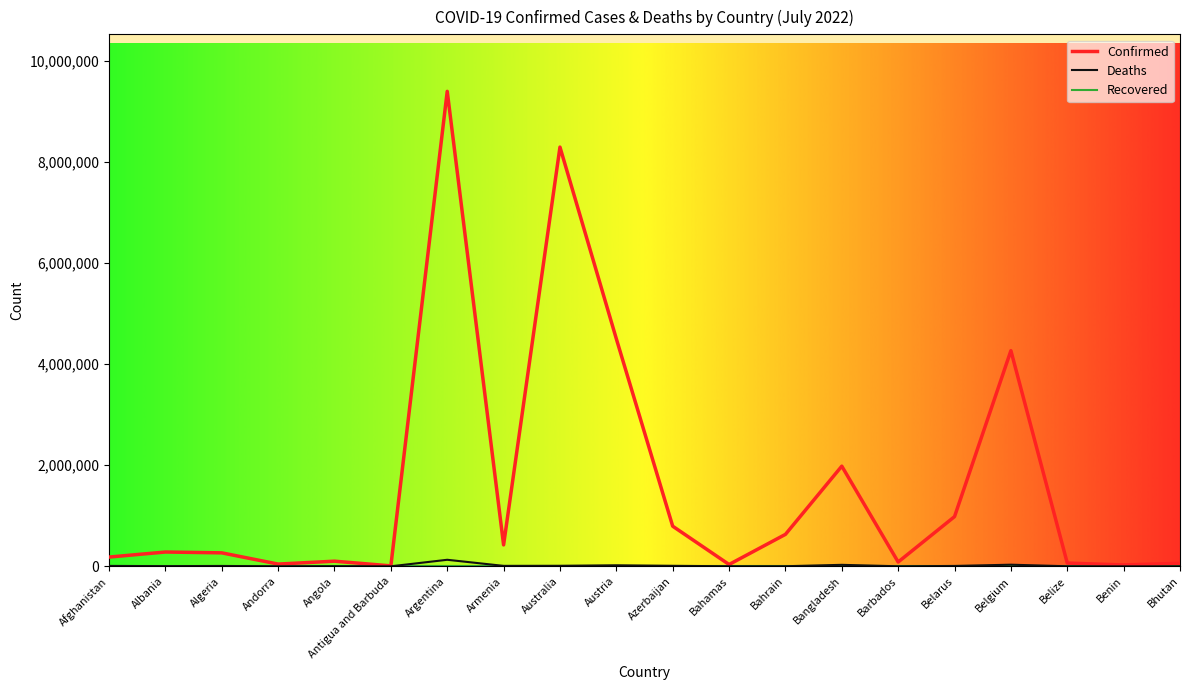

What position from the right is Armenia?

13